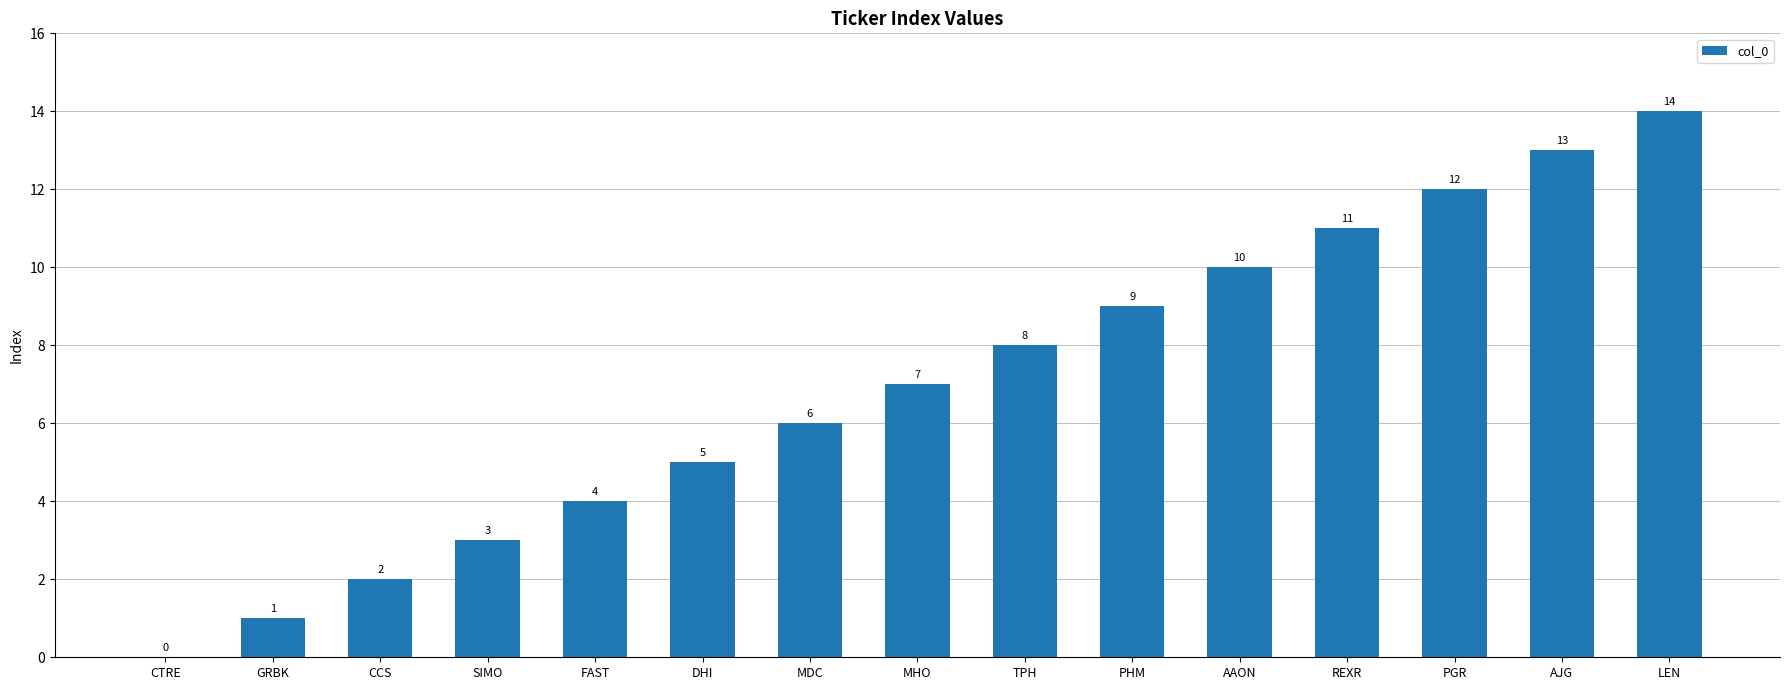

What is the difference between the values at GRBK and SIMO?

2